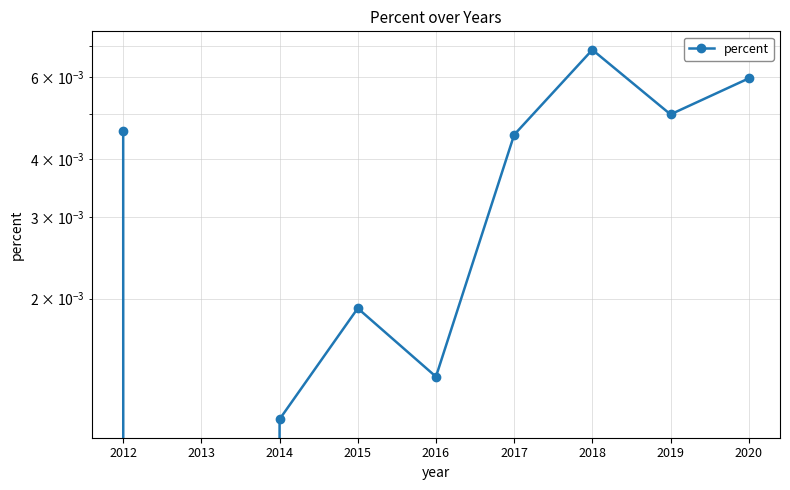

How many values are above zero?

8